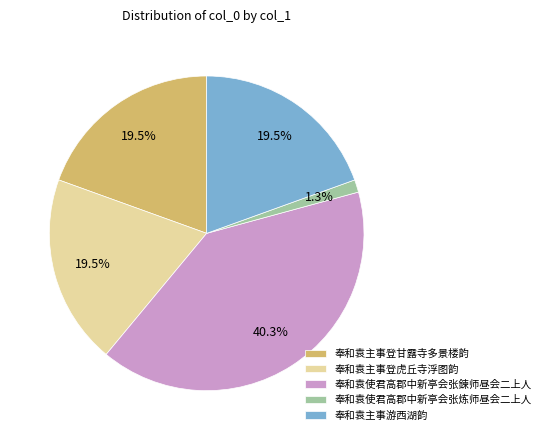

What portion of the pie excludes 奉和袁使君高郡中新亭会张炼师昼会二上人?

98.7%